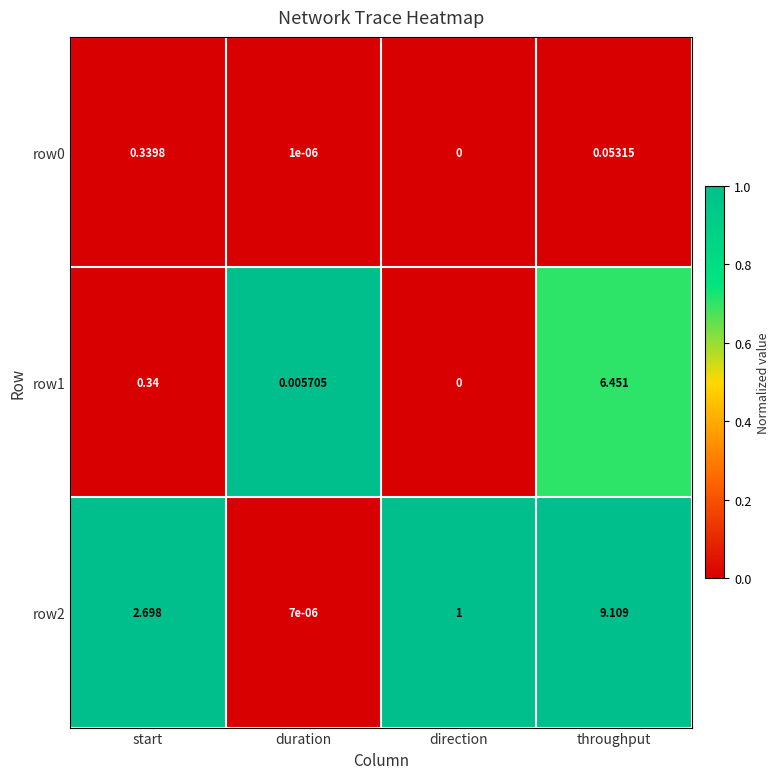

List the labels in order of row2 value, largest first.

throughput, start, direction, duration